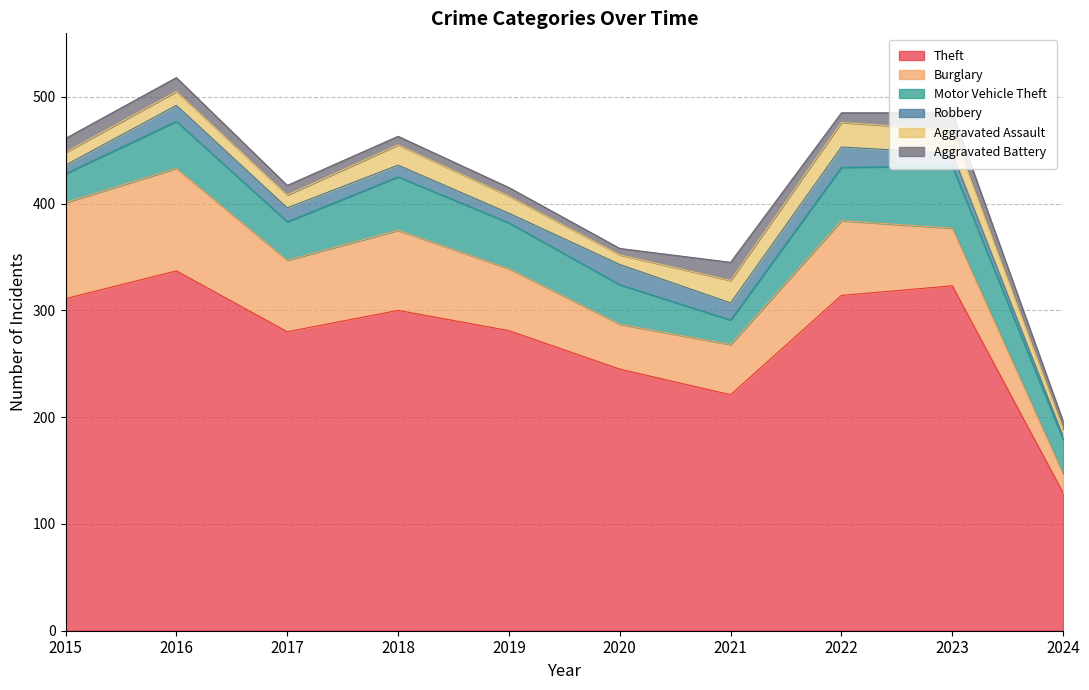

What is the difference between the Robbery values at 2015 and 2016?

7